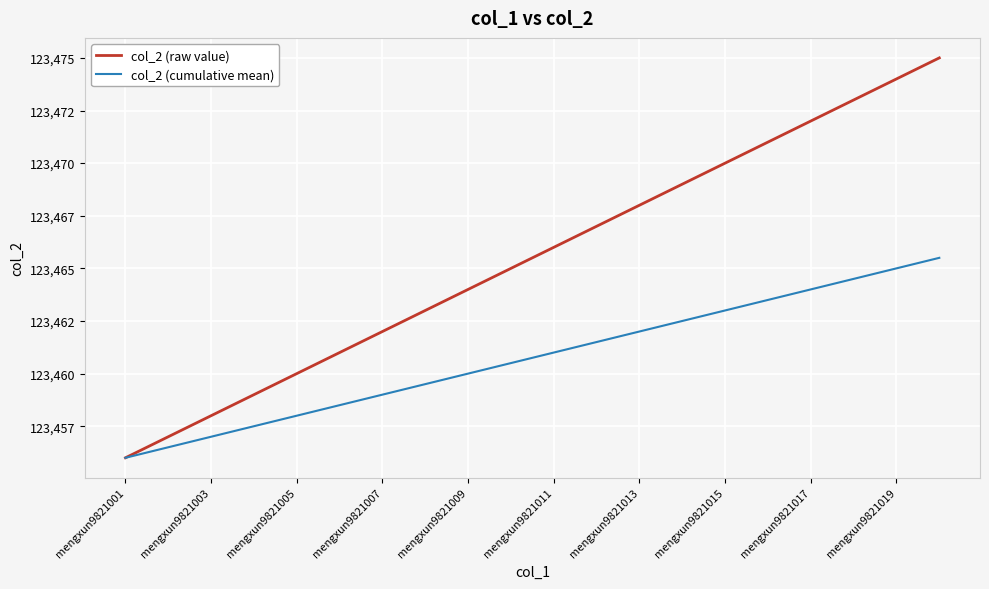

List the series in order of their overall mean, highest first.

col_2 (raw value), col_2 (cumulative mean)